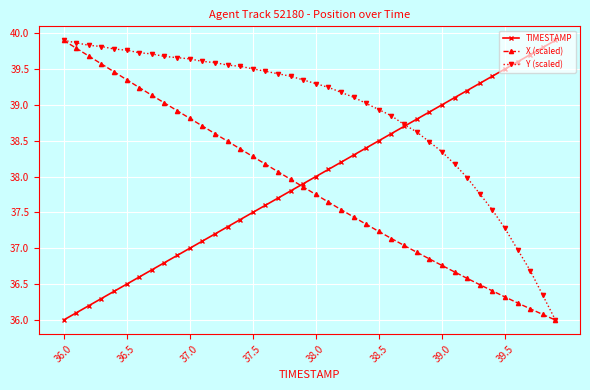

Which series has the largest total across all categories?

Y (scaled)